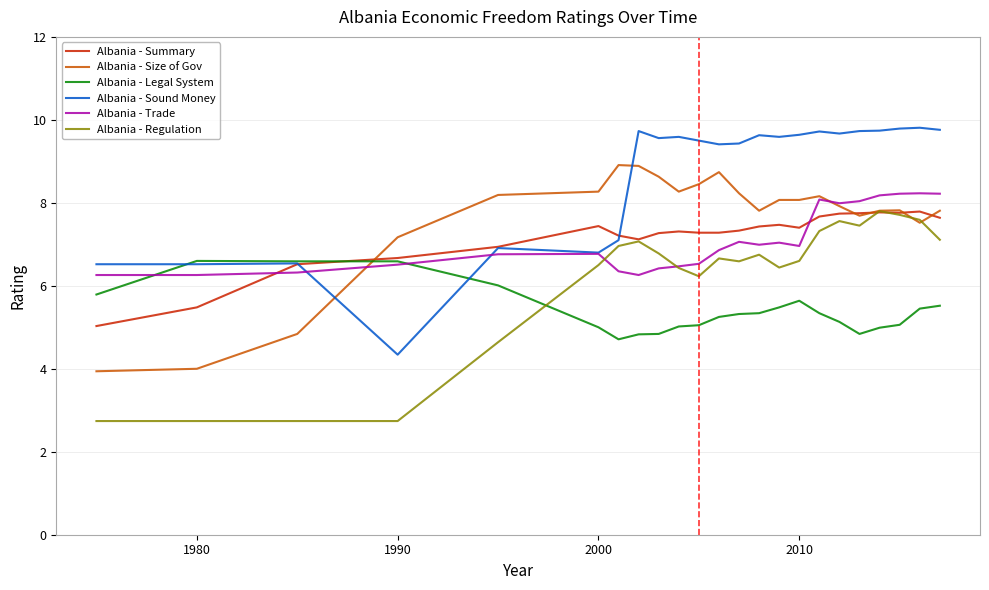

Which series has the largest total across all categories?

Albania - Sound Money